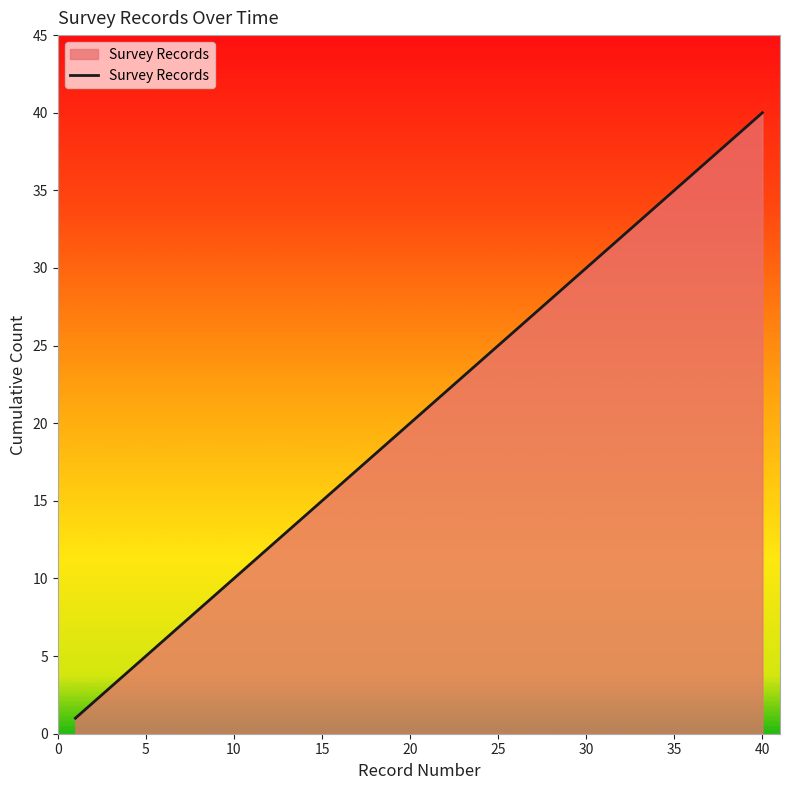

What is the difference between the maximum and minimum values?

39